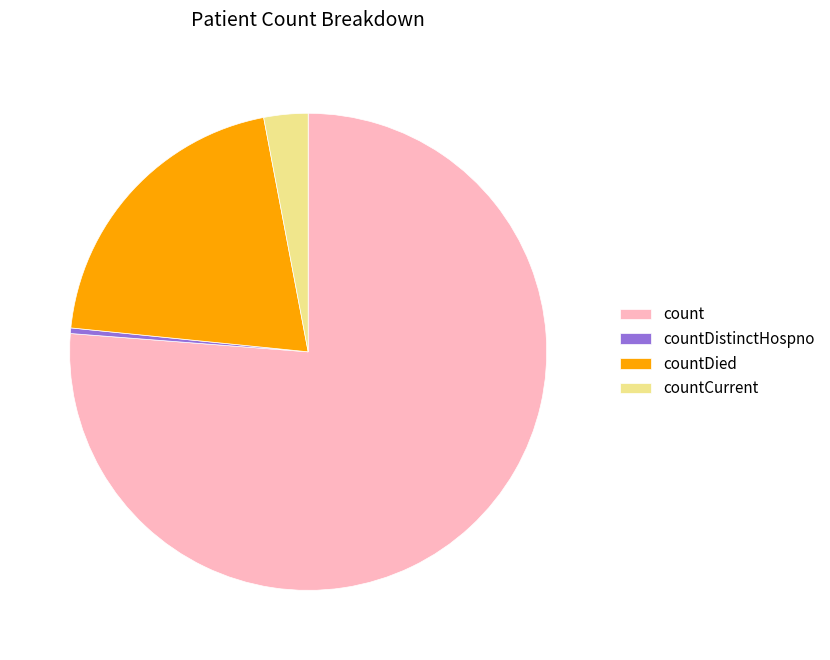

Is there a majority slice in this chart?

Yes